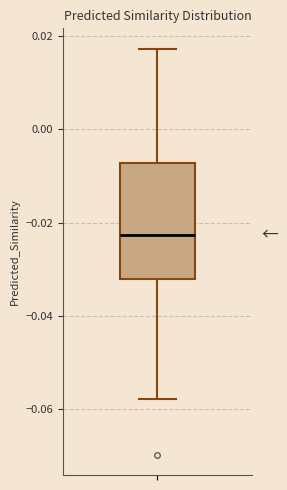

Read this box plot against the y-axis: the position of the median line, the range covered by the box, and the ends of both whiskers. The values are not printed on the chart, so give them approximately, as read against the axis.

median -0.022, box -0.032 to -0.008, whiskers -0.058 to 0.018